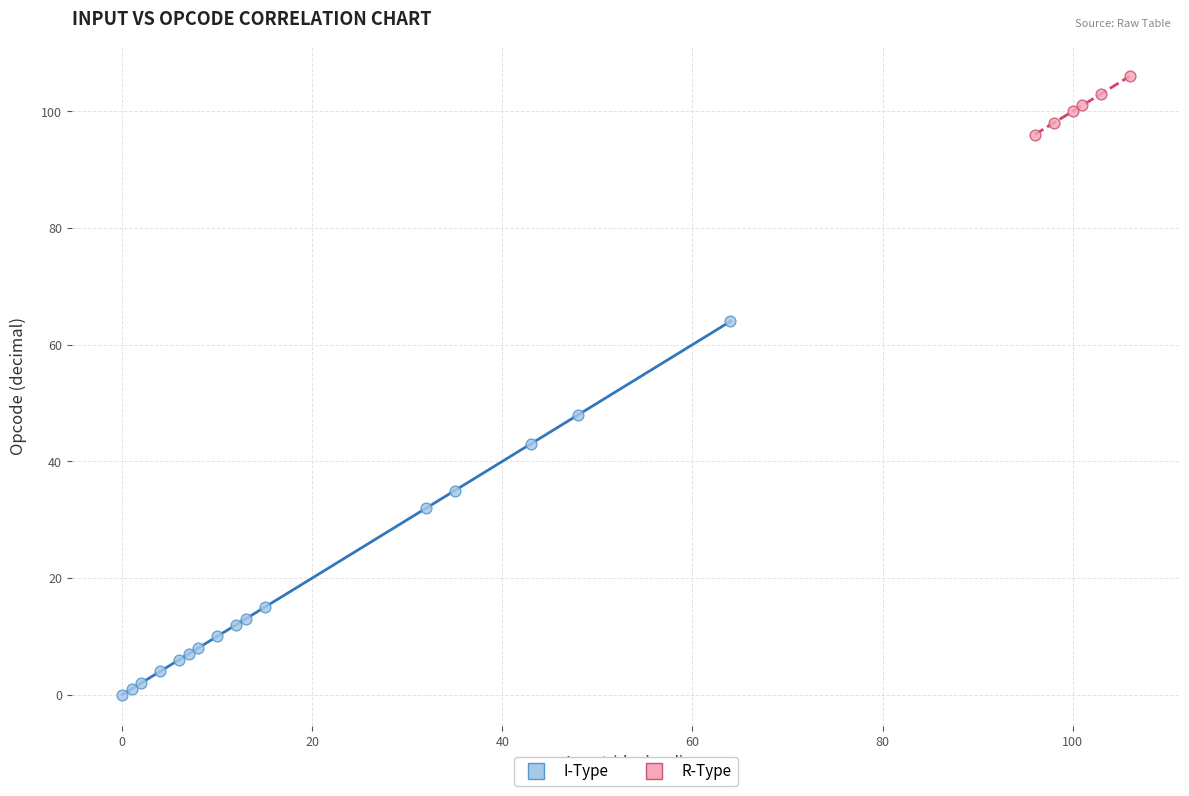

Which series reaches the minimum Y coordinate?

I-Type